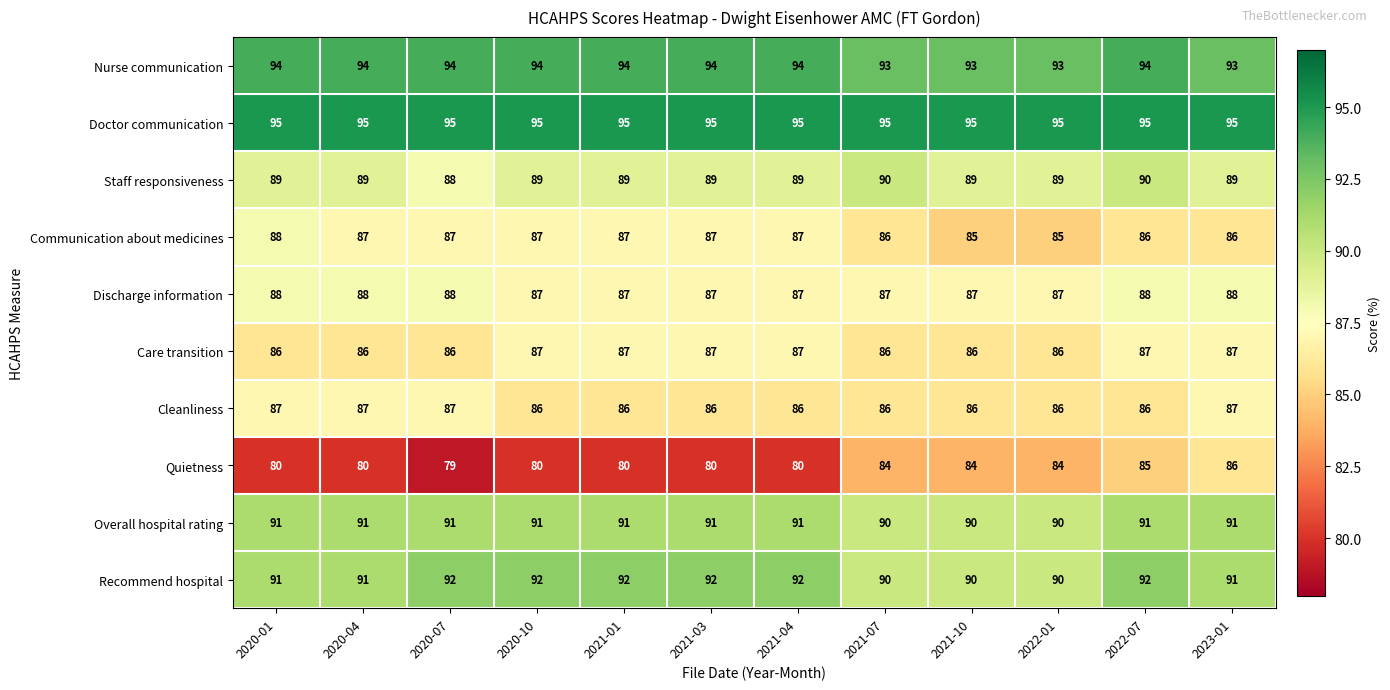

Between 2020-01 and 2021-07, which series saw the biggest shift?

Quietness